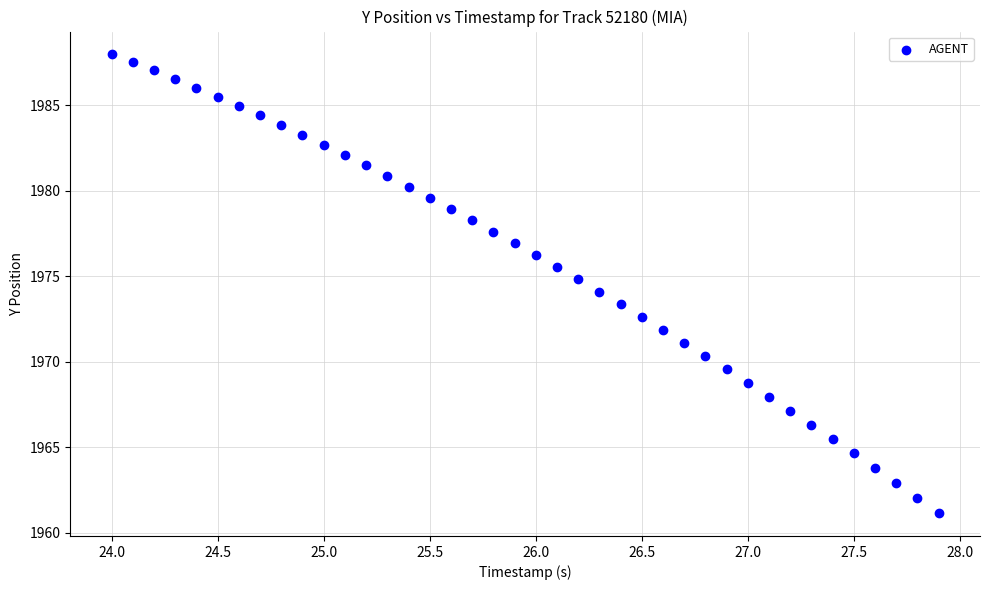

What is the range of X values (max minus min)?

3.9